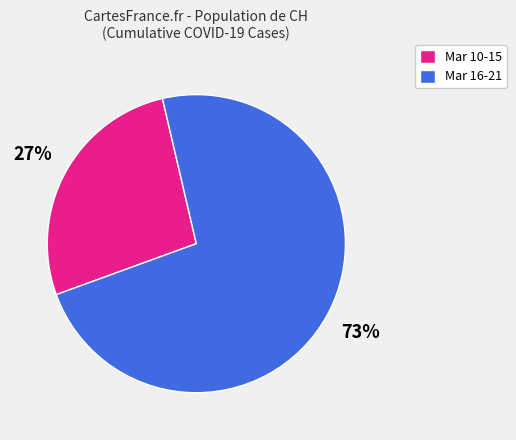

Is it true that Mar 16-21 is 82% of the pie?

False